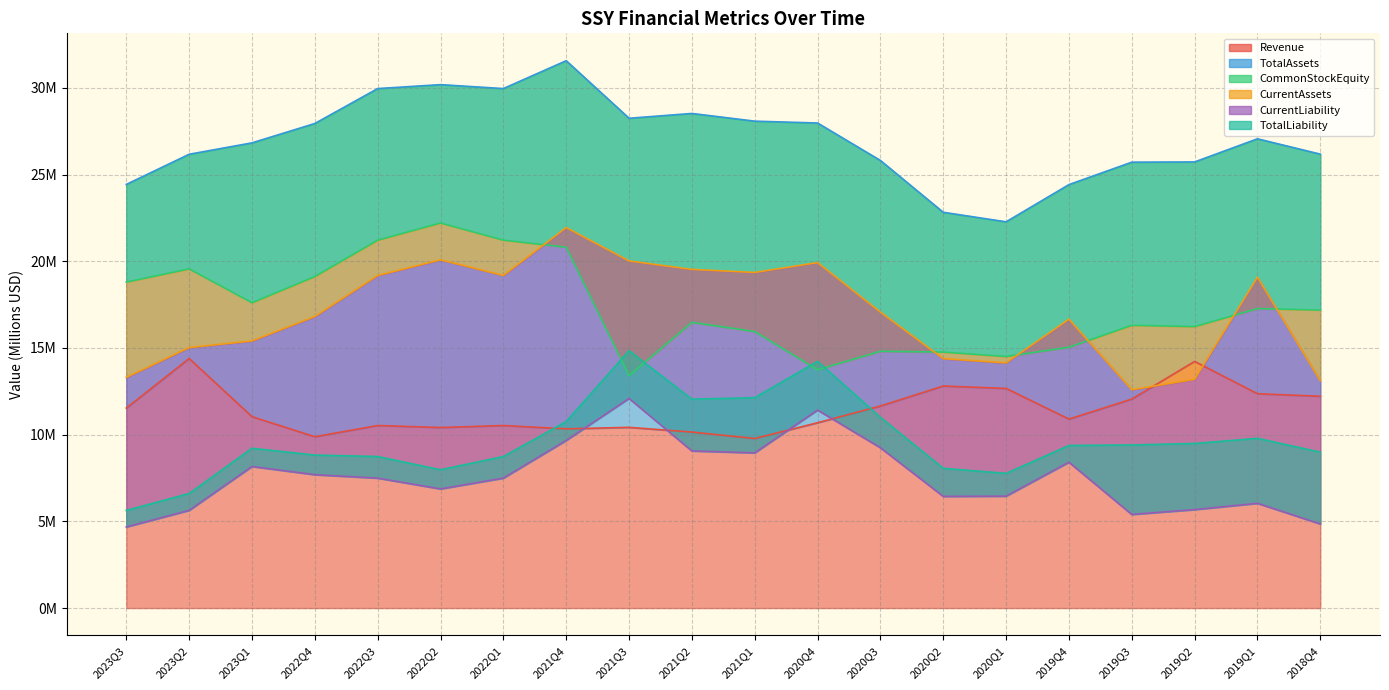

How many data points in TotalLiability are above 9?

11